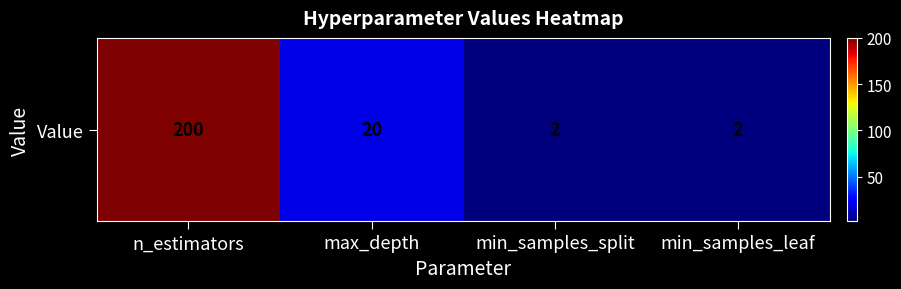

How many data points are above 20?

1